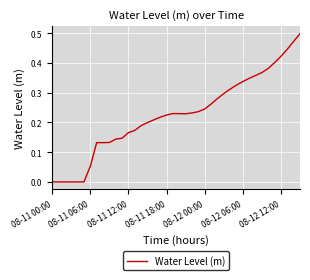

Which has a higher value, 08-11 06:00 or 08-12 06:00?

08-12 06:00